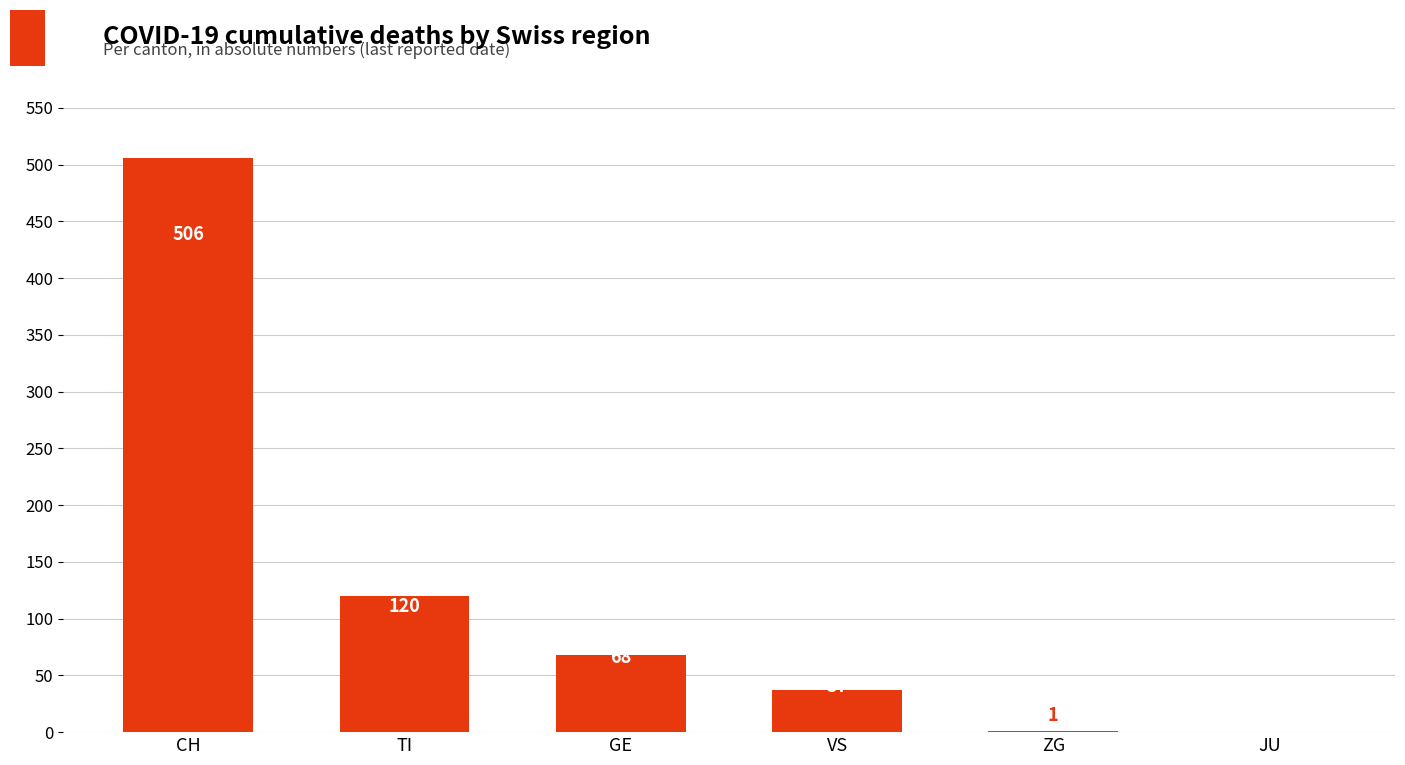

What is the ratio of the value at CH to the value at TI?

4.2